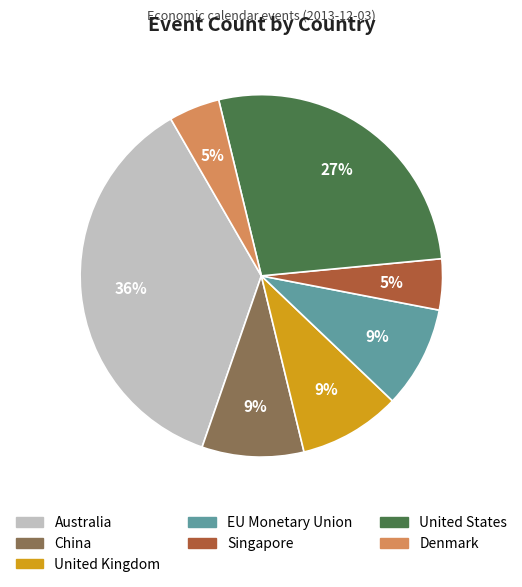

To the nearest percent, what is the average slice percentage?

14%